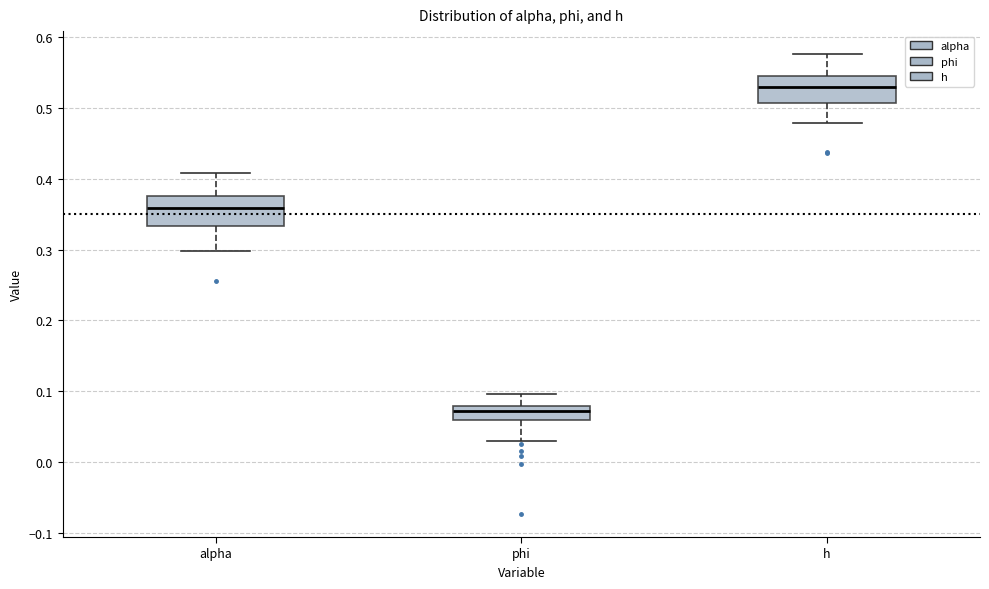

Which box has the highest median line?

h